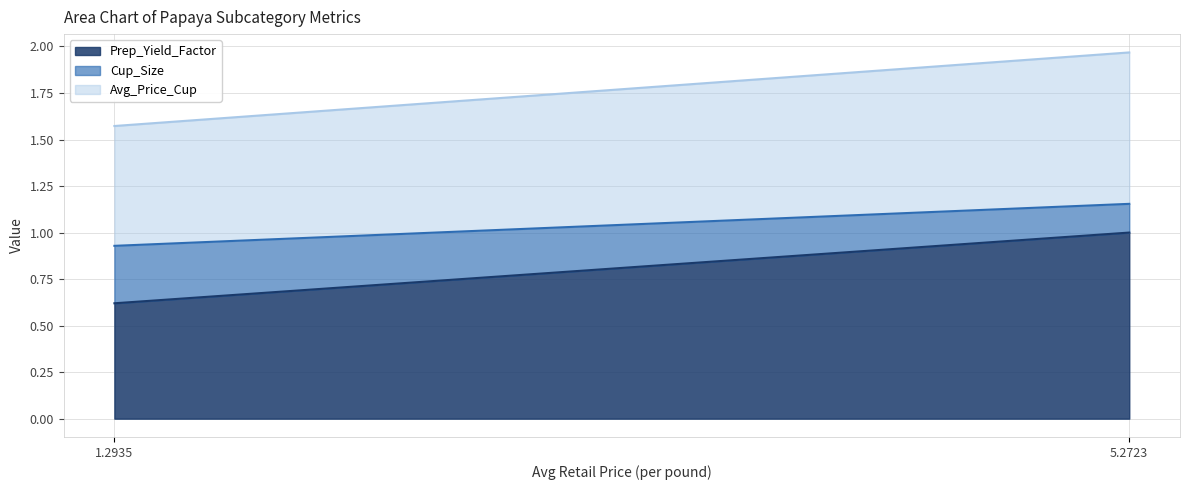

At which category does the chart reach its minimum across all series?

5.2722599372